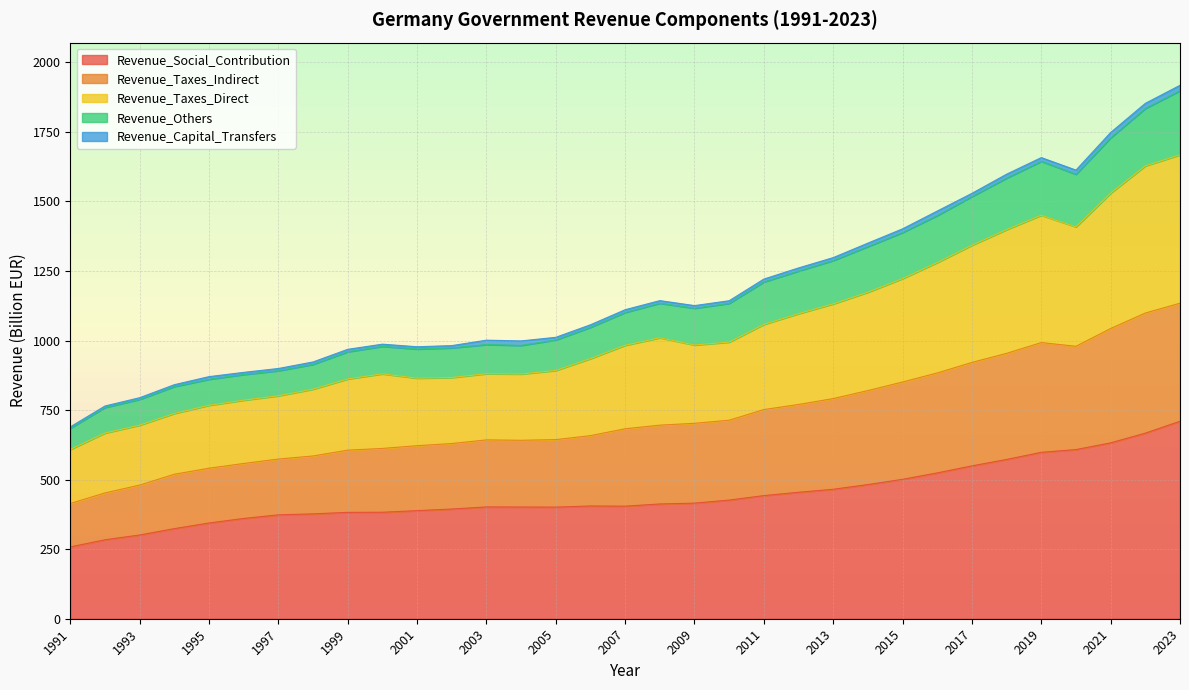

Does the chart display data point markers on the line(s)?

No